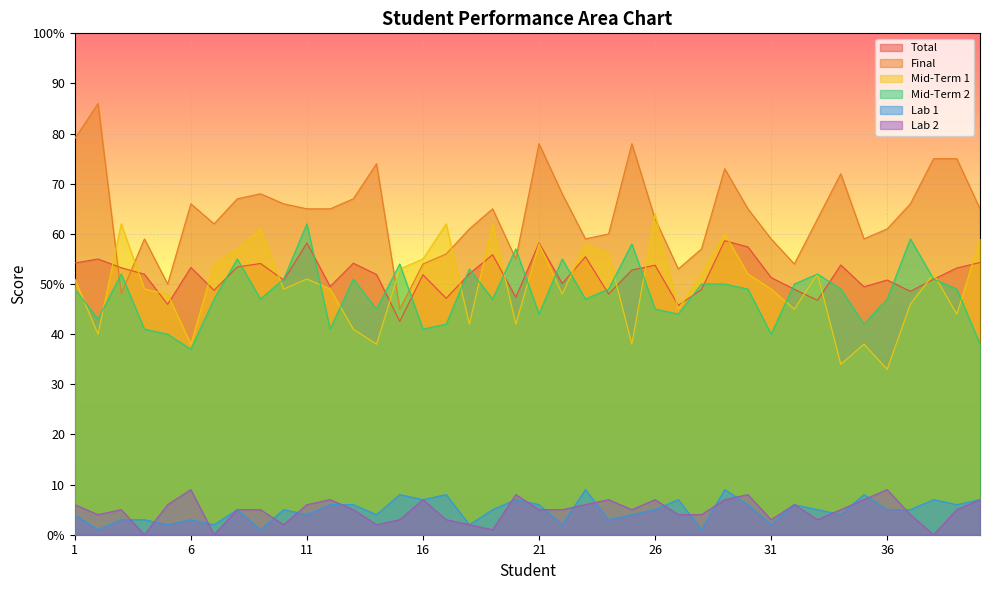

At which label does Final first exceed 65?

1